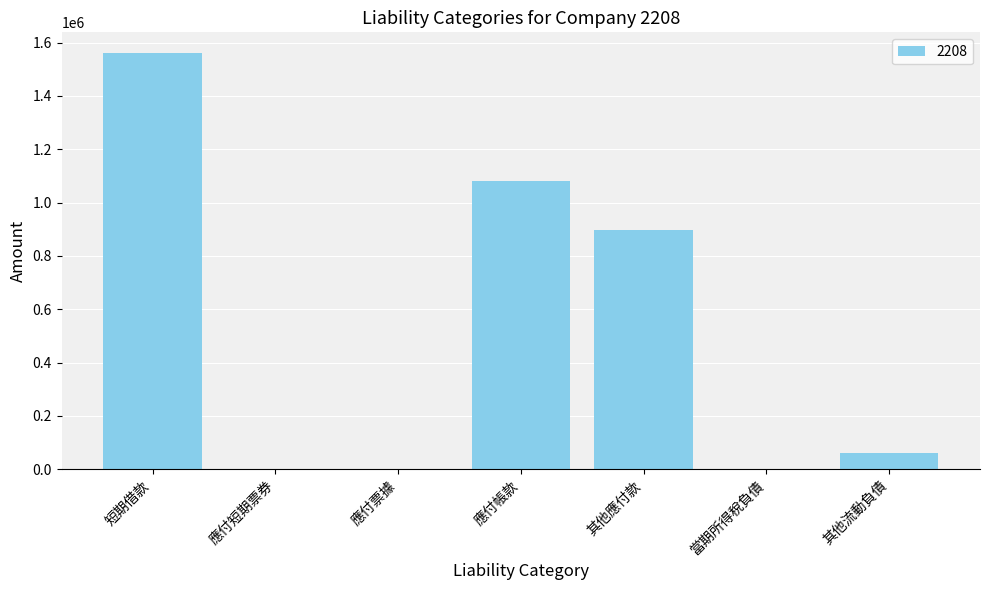

Count the number of categories in the chart.

7